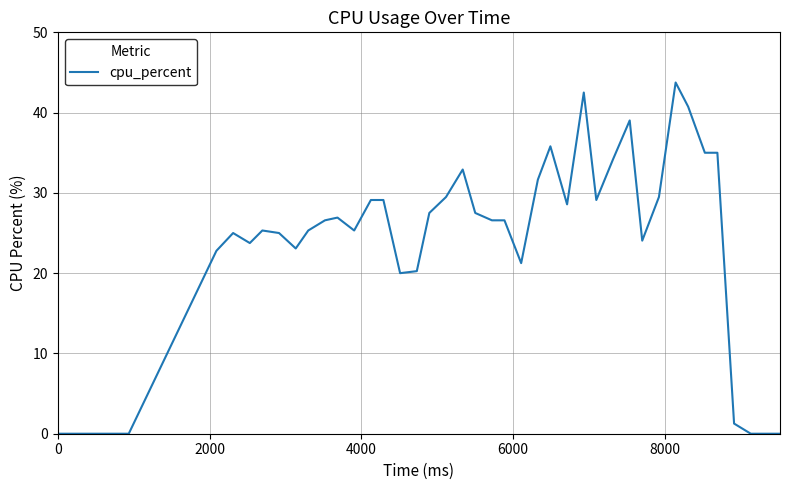

What is the difference between the maximum and minimum values?

43.8